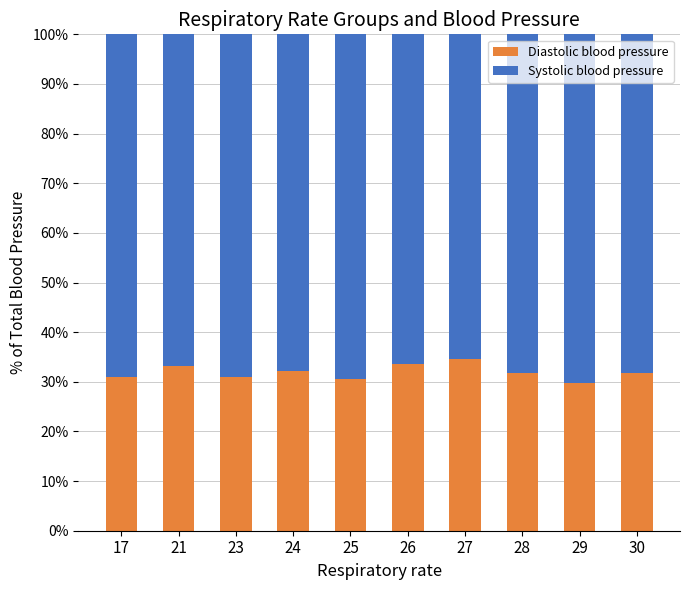

What is the total value across all series at 30?

100.0